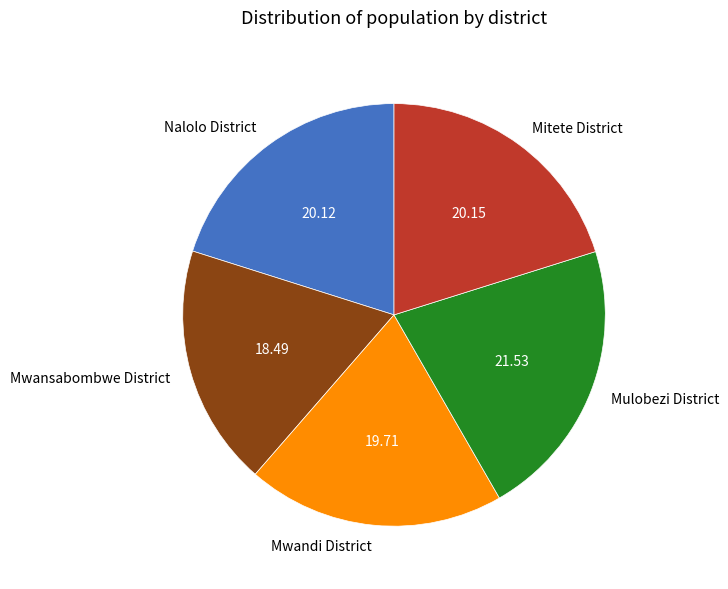

What is the ratio of the value at Mwandi District to the value at Mwansabombwe District?

1.1